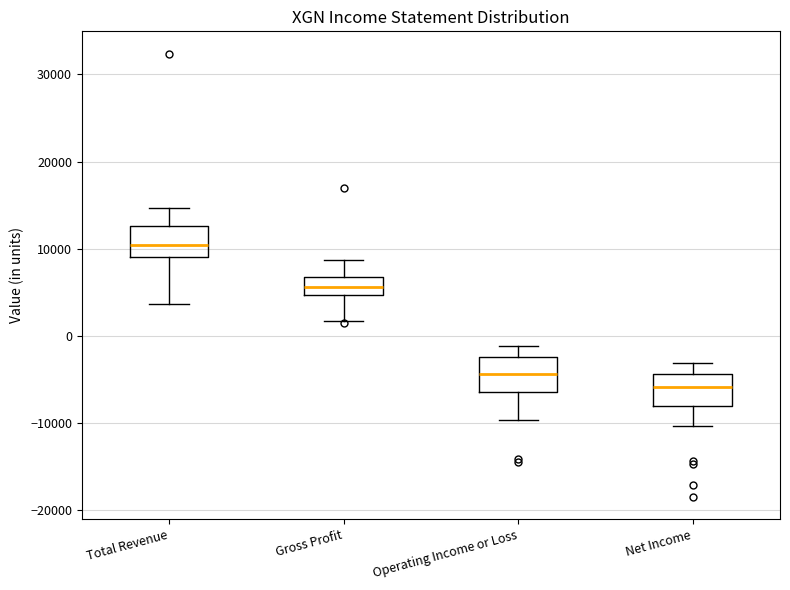

Reading left to right, read every box against the y-axis: the position of its median line, the range the box covers, and the ends of its whiskers. The values are not printed on the chart, so give them approximately, as read against the axis.

Total Revenue: median 10000, box 9000 to 13000, whiskers 4000 to 15000
Gross Profit: median 6000, box 5000 to 7000, whiskers 2000 to 9000
Operating Income or Loss: median -4000, box -6000 to -2000, whiskers -10000 to -1000
Net Income: median -6000, box -8000 to -4000, whiskers -10000 to -3000